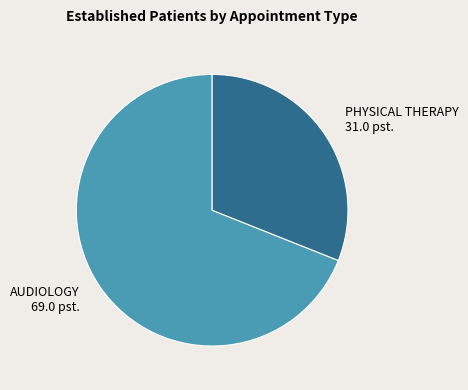

Rank the categories by value from highest to lowest.

AUDIOLOGY, PHYSICAL THERAPY